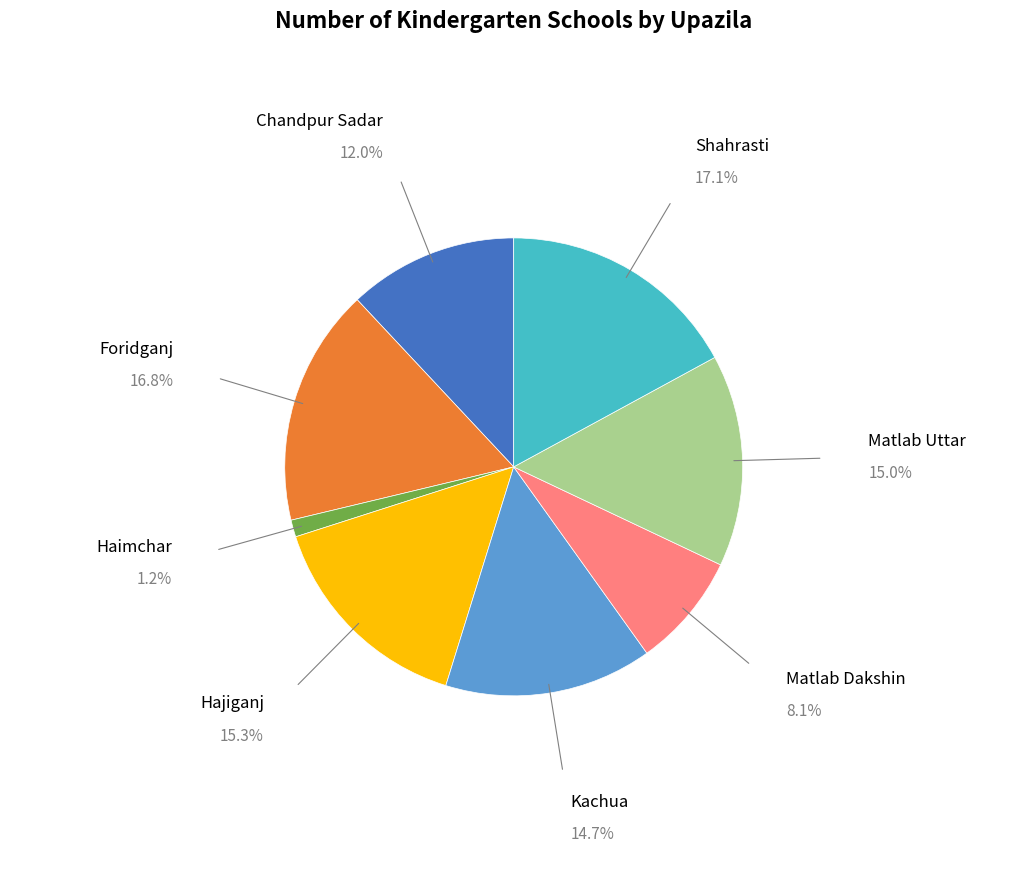

Which slice is the smallest?

Haimchar